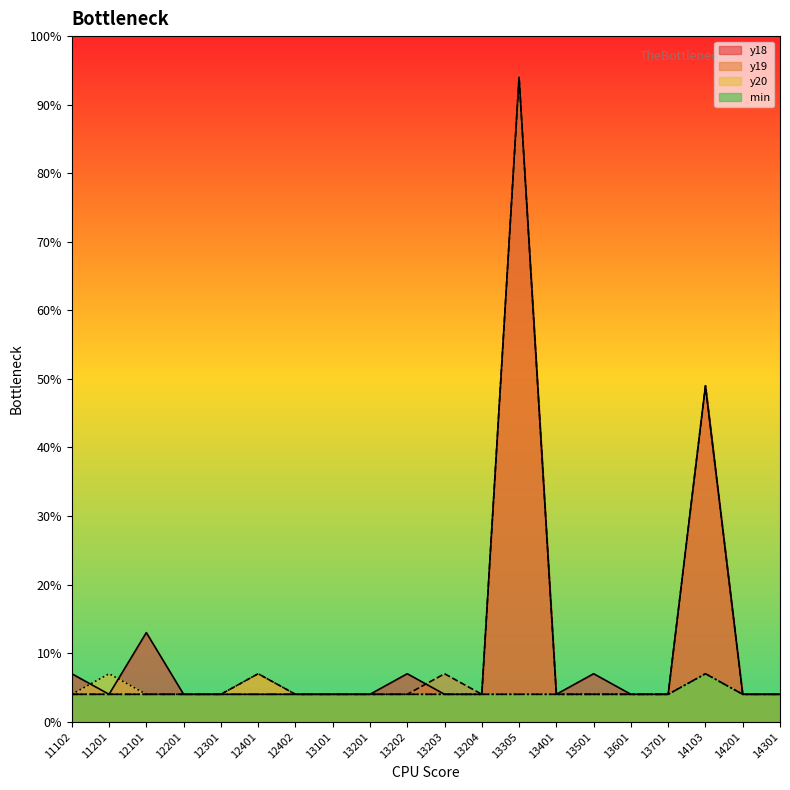

Does the chart display data point markers on the line(s)?

No